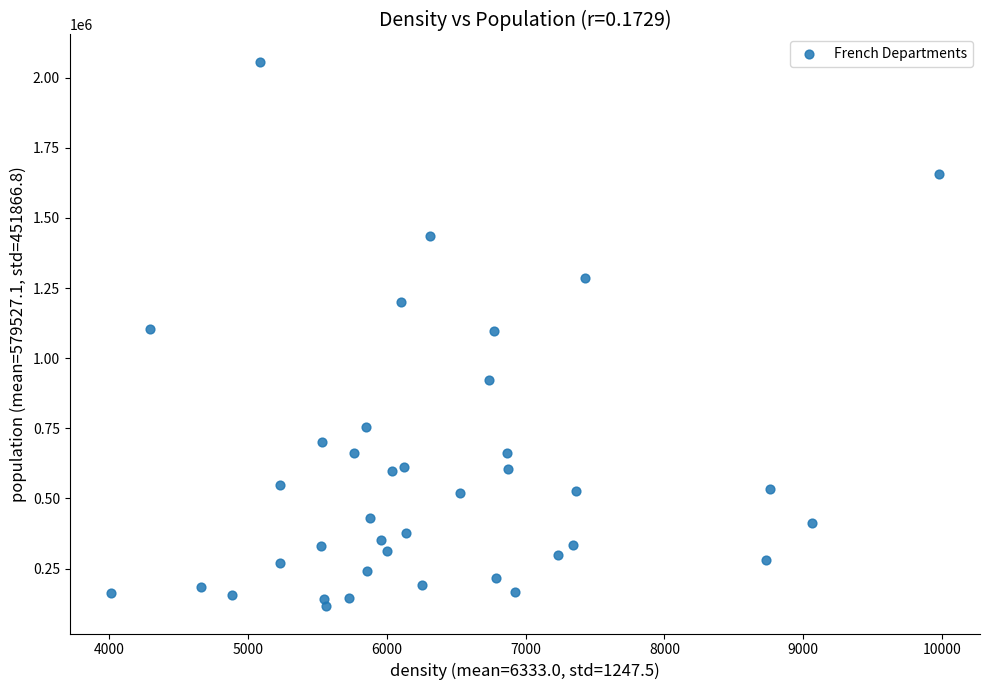

What is the range of X values (max minus min)?

5961